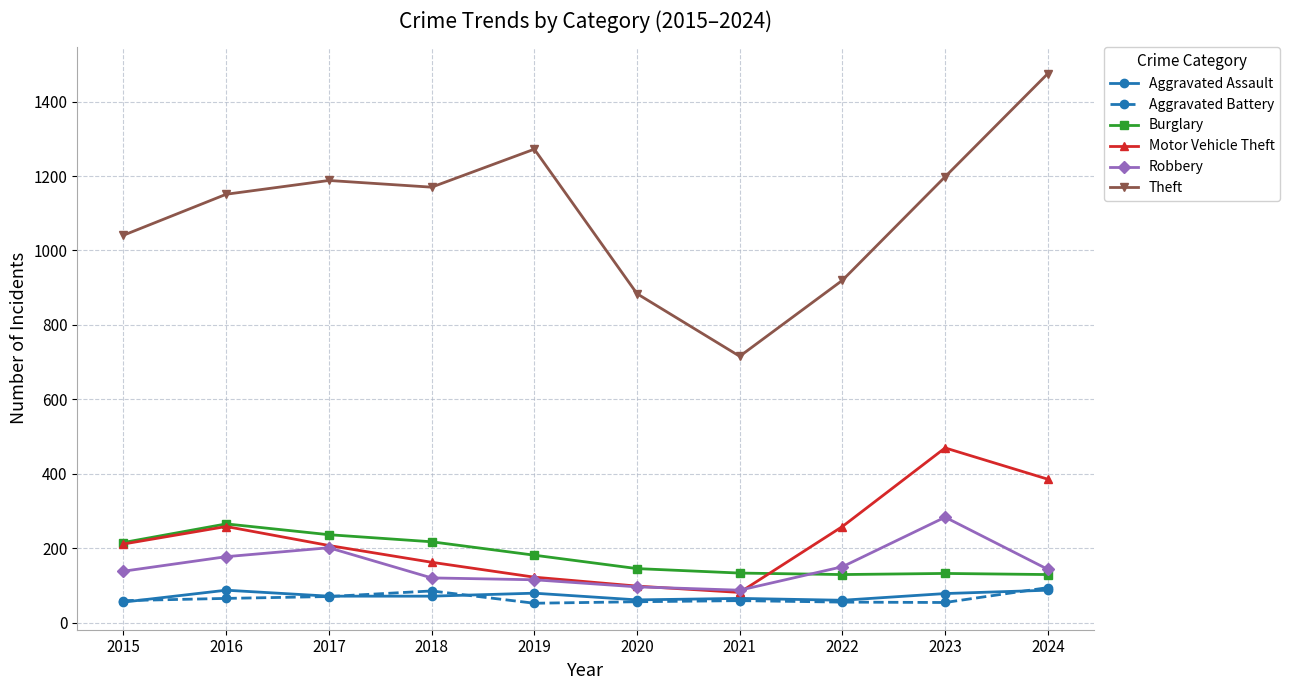

Which series has the largest total across all categories?

Theft